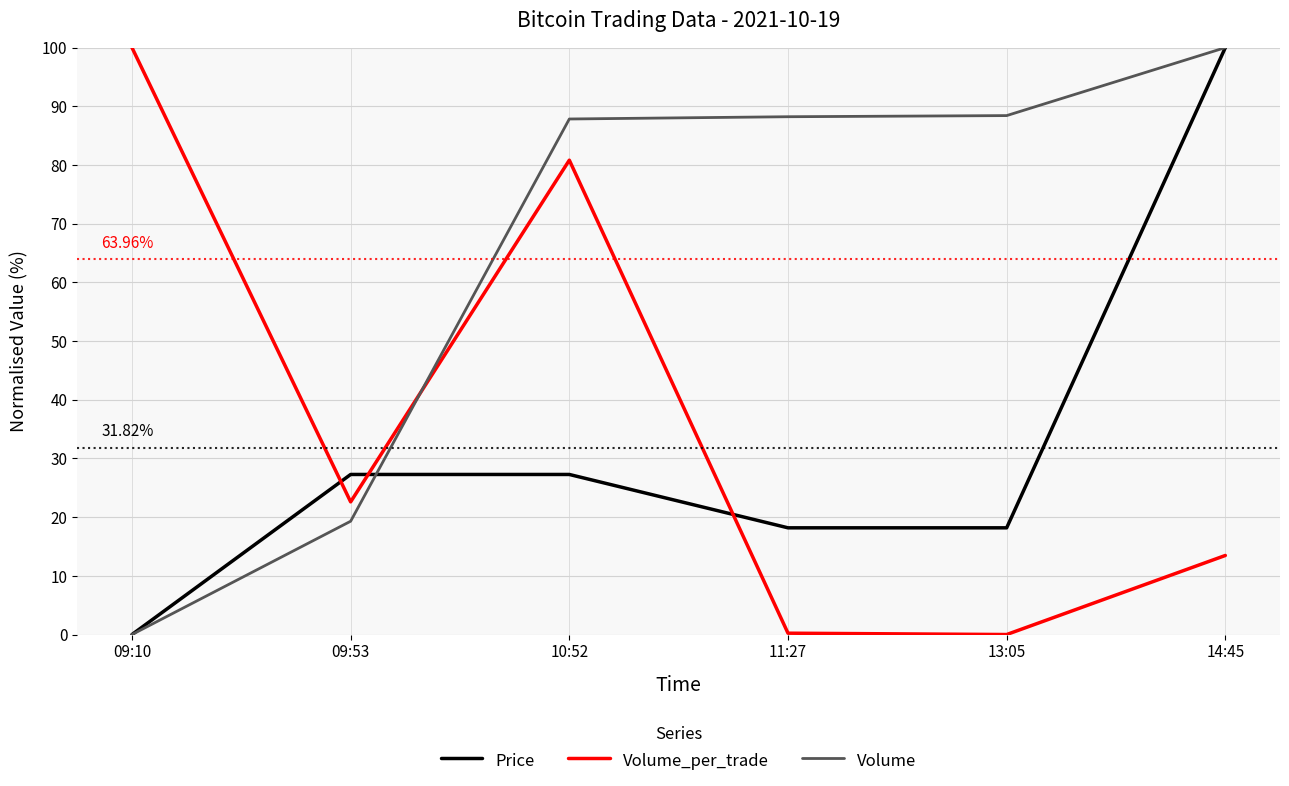

Is this an area chart (filled region under the line)?

No